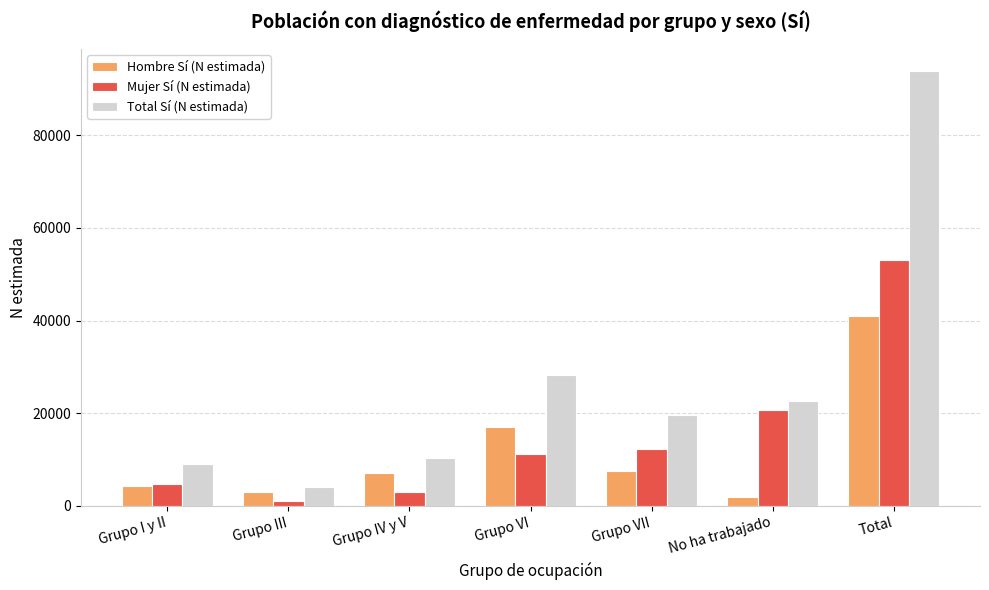

The value of Total Sí (N estimada) at Grupo VI is 44522. True or false?

False